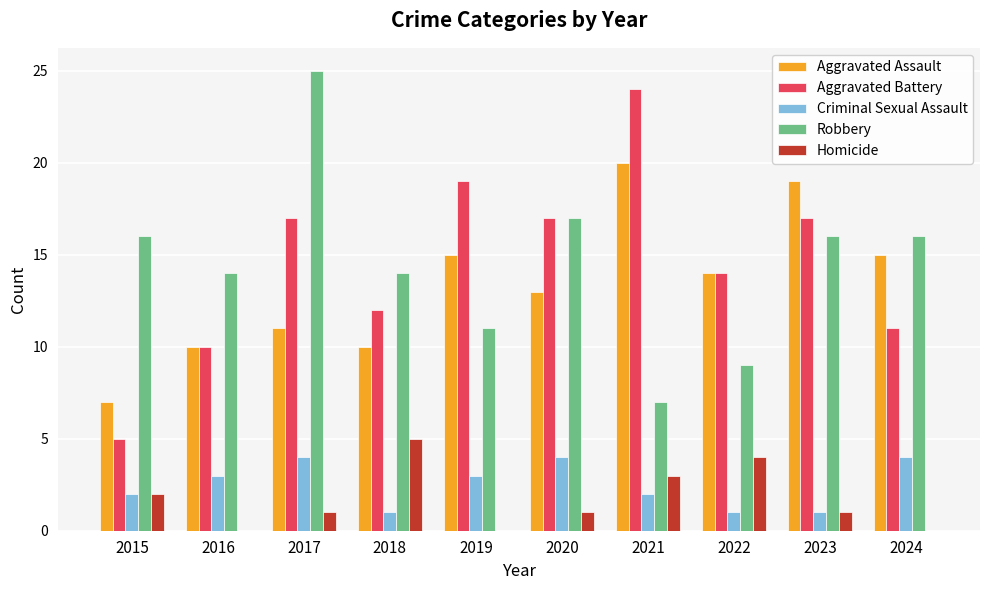

How many groups of bars are there?

10